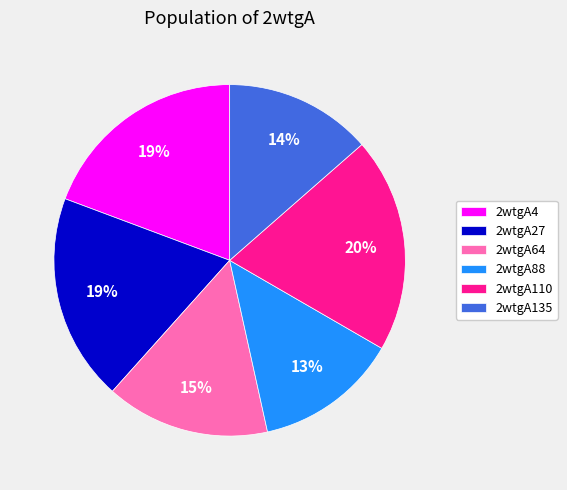

To the nearest percent, what is the average slice percentage?

17%